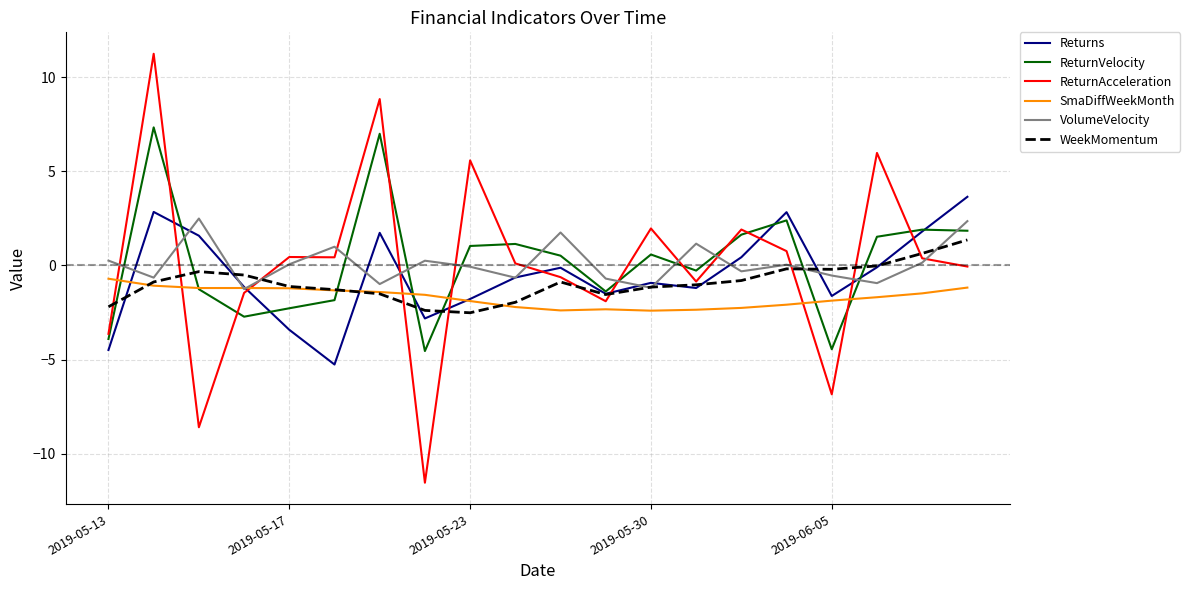

What is the difference between the second highest and second lowest values in the ReturnVelocity series?

11.4